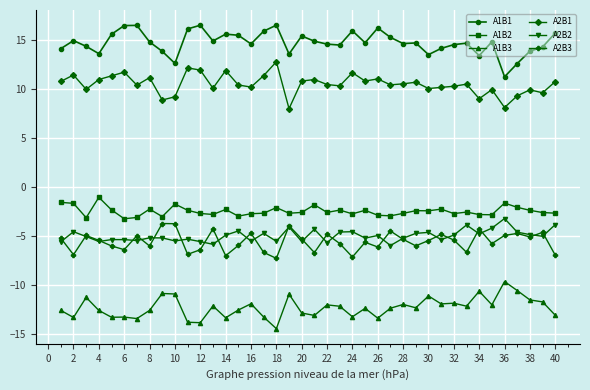

True or false: A1B2 has more than 1 points higher than both neighbors.

True